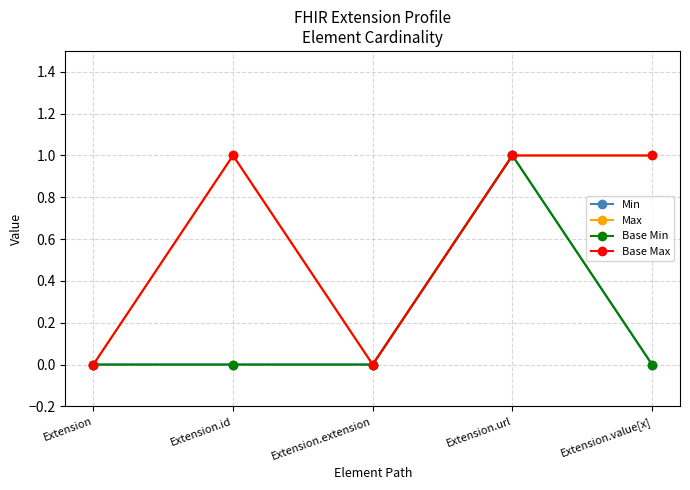

The value of Max at Extension.id is 2. True or false?

False